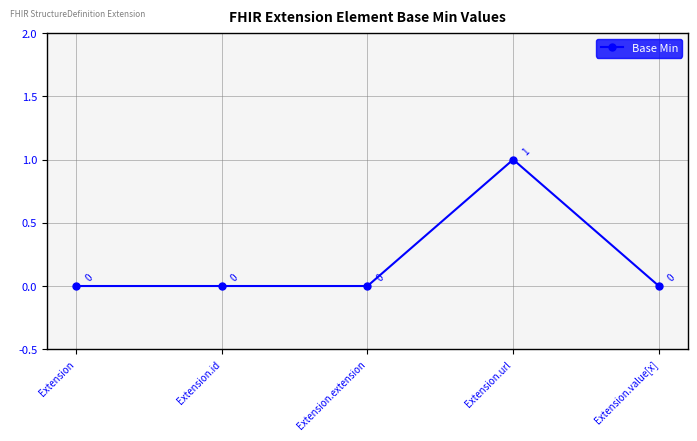

Reading left to right, transcribe all the data shown in this chart.

Extension=0	Extension.id=0	Extension.extension=0	Extension.url=1	Extension.value[x]=0